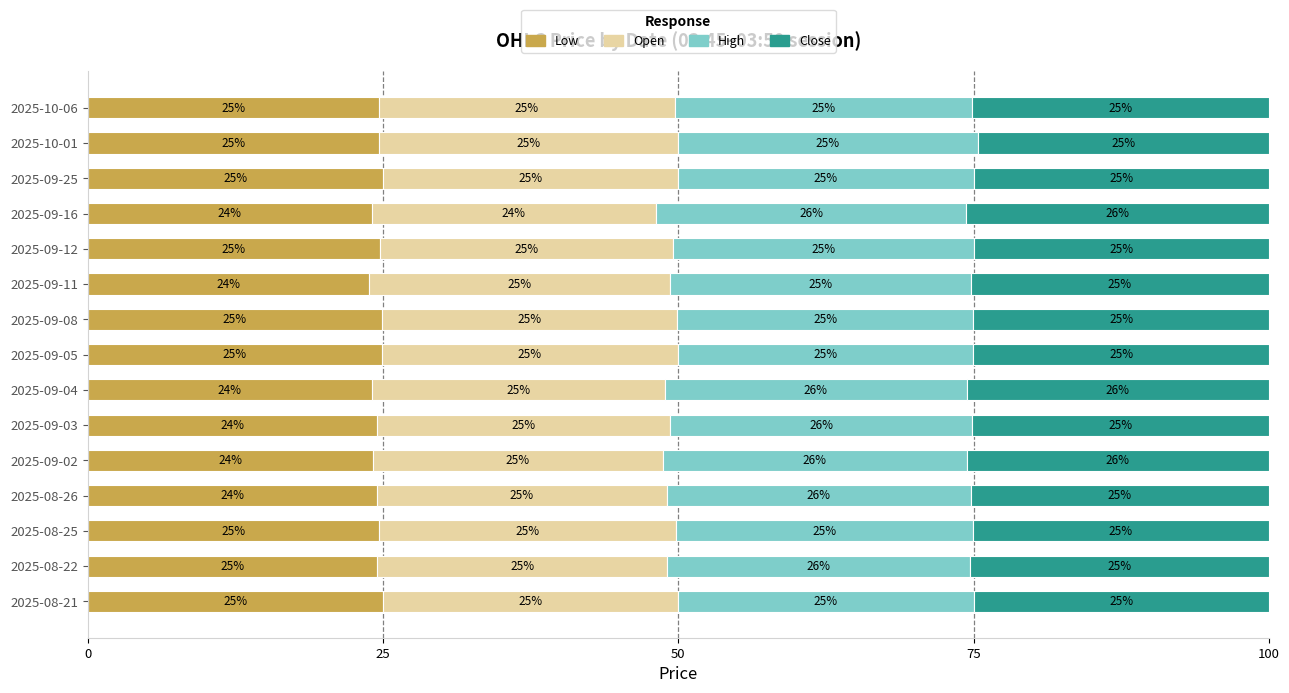

What is the total value across all series at 2025-09-03?

100.0